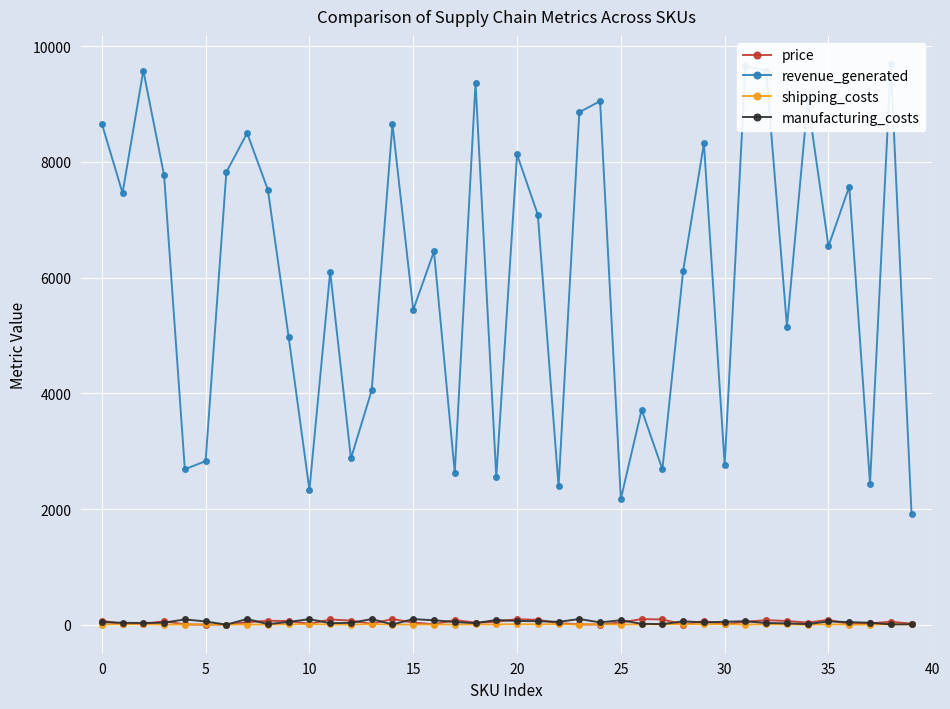

True or false: shipping_costs has more than 2 interior local peaks.

True